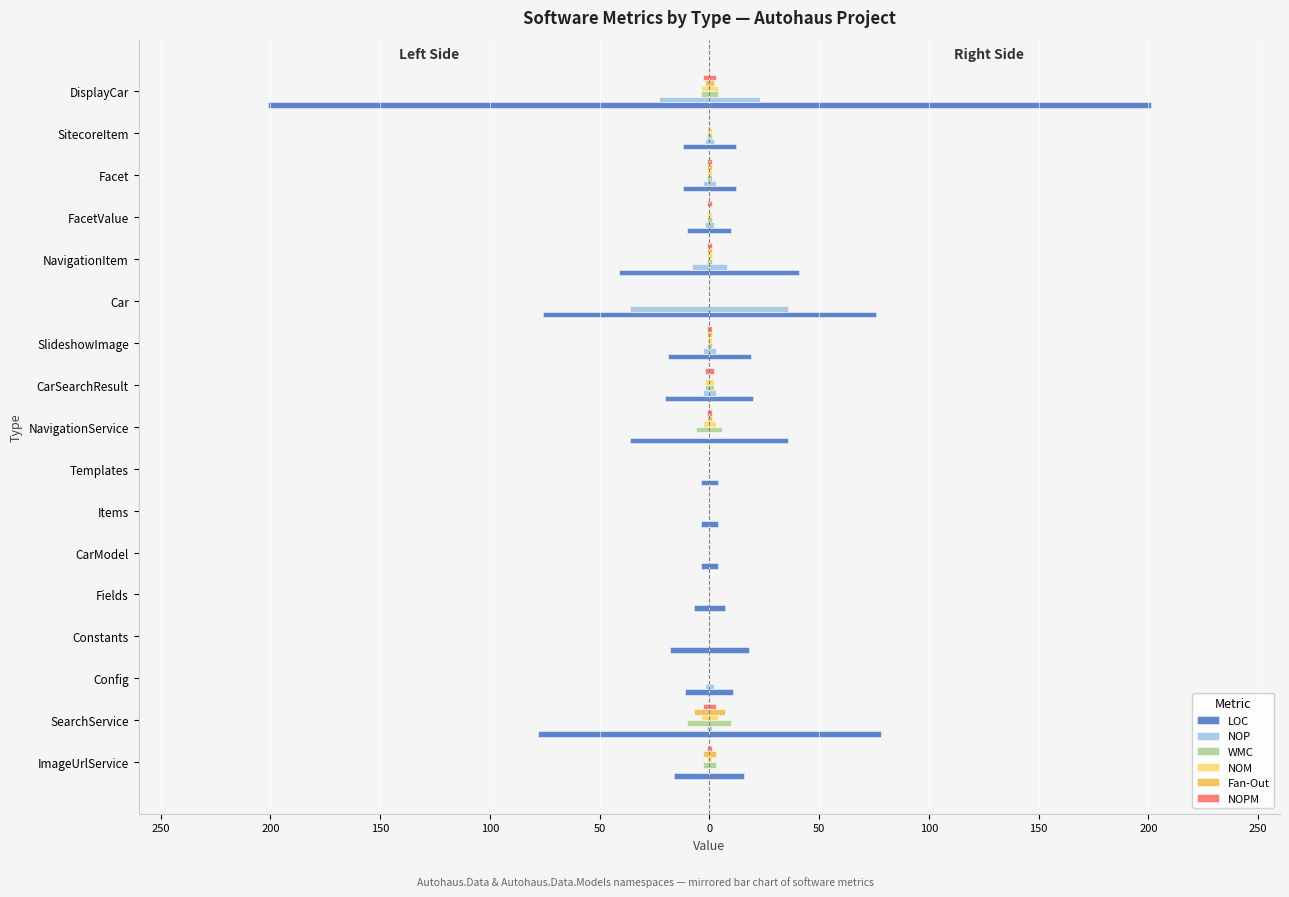

Which series changed the most between CarModel and NavigationItem?

LOC